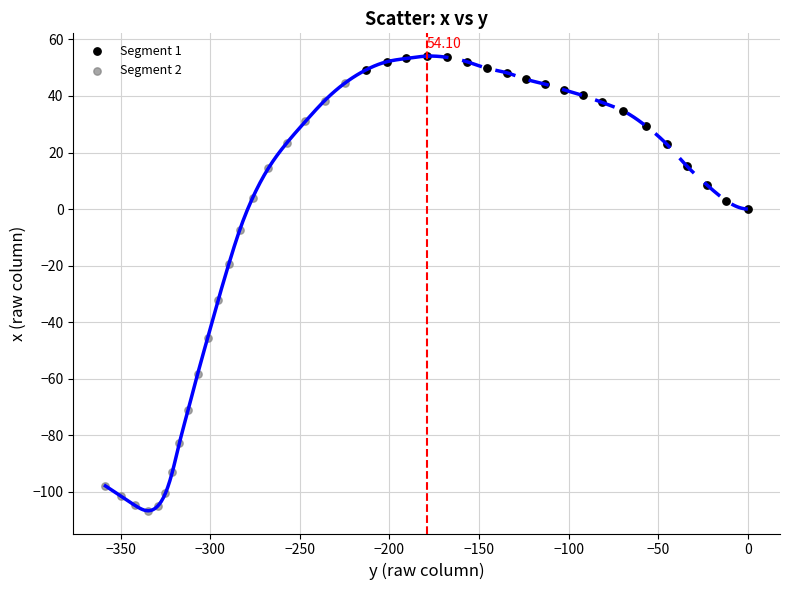

Which series has the widest spread of Y values?

Segment 2